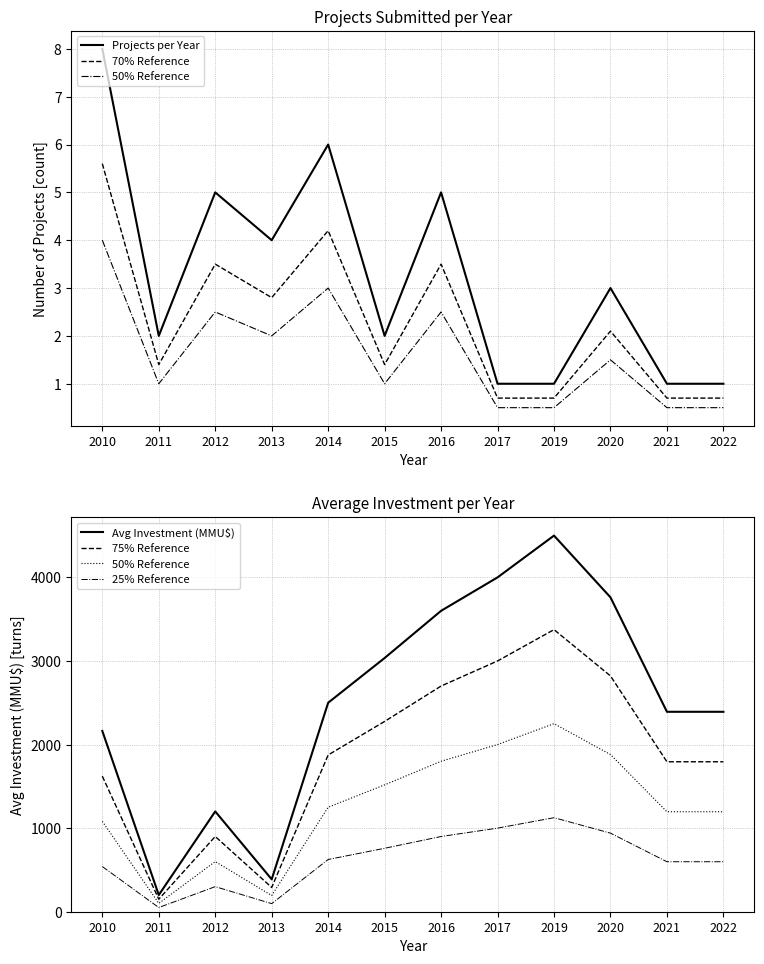

True or false: 50% Reference and Projects per Year intersect in this chart.

False